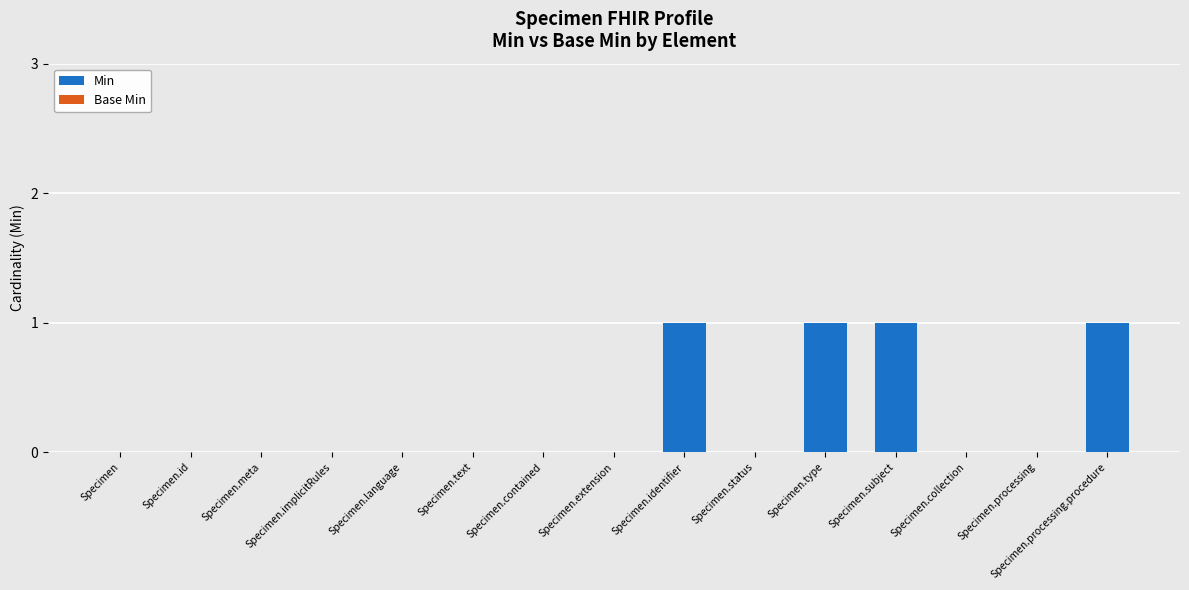

Between Specimen.implicitRules and Specimen.subject, which is larger?

Specimen.subject